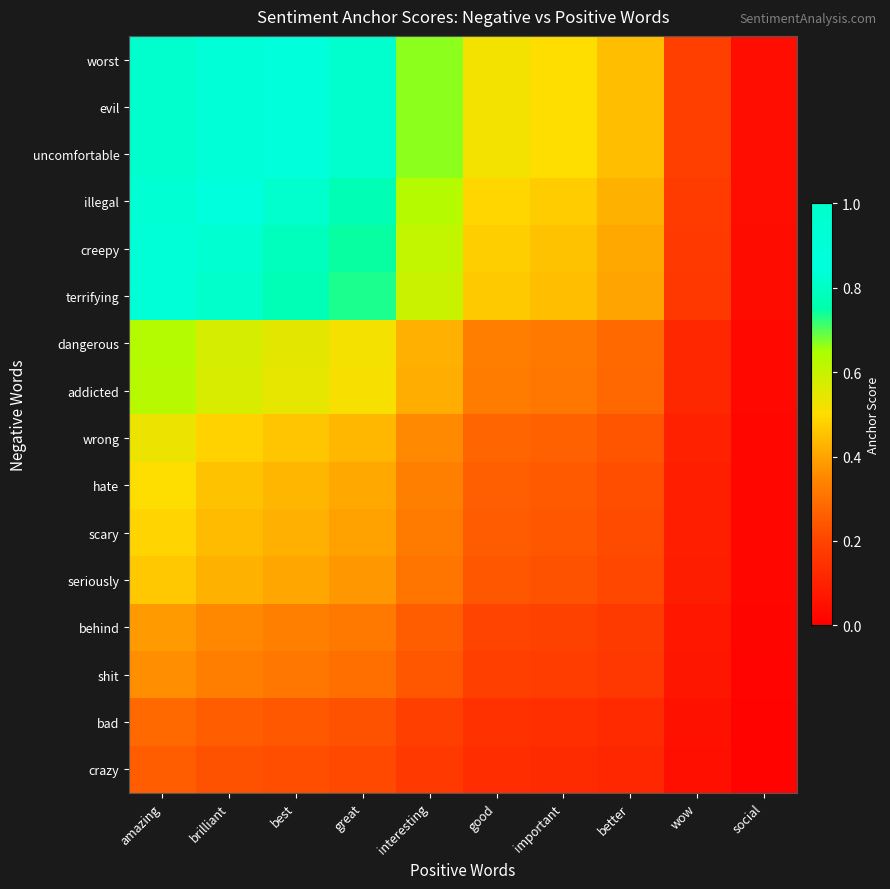

Reading left to right, transcribe all the data shown in this chart.

worst: amazing=1.0	brilliant=0.9	best=0.9	great=0.8	interesting=0.7	good=0.5	important=0.5	better=0.4	wow=0.2	social=0.0
evil: amazing=1.0	brilliant=0.9	best=0.9	great=0.8	interesting=0.7	good=0.5	important=0.5	better=0.4	wow=0.2	social=0.0
uncomfortable: amazing=1.0	brilliant=0.9	best=0.9	great=0.8	interesting=0.7	good=0.5	important=0.5	better=0.4	wow=0.2	social=0.0
illegal: amazing=0.9	brilliant=0.9	best=0.8	great=0.8	interesting=0.6	good=0.5	important=0.5	better=0.4	wow=0.2	social=0.0
creepy: amazing=0.9	brilliant=0.8	best=0.8	great=0.7	interesting=0.6	good=0.5	important=0.5	better=0.4	wow=0.2	social=0.0
terrifying: amazing=0.9	brilliant=0.8	best=0.8	great=0.7	interesting=0.6	good=0.5	important=0.4	better=0.4	wow=0.2	social=0.0
dangerous: amazing=0.6	brilliant=0.6	best=0.5	great=0.5	interesting=0.4	good=0.3	important=0.3	better=0.3	wow=0.1	social=0.0
addicted: amazing=0.6	brilliant=0.6	best=0.5	great=0.5	interesting=0.4	good=0.3	important=0.3	better=0.3	wow=0.1	social=0.0
wrong: amazing=0.5	brilliant=0.5	best=0.5	great=0.4	interesting=0.4	good=0.3	important=0.3	better=0.2	wow=0.1	social=0.0
hate: amazing=0.5	brilliant=0.5	best=0.4	great=0.4	interesting=0.3	good=0.3	important=0.2	better=0.2	wow=0.1	social=0.0
scary: amazing=0.5	brilliant=0.4	best=0.4	great=0.4	interesting=0.3	good=0.3	important=0.2	better=0.2	wow=0.1	social=0.0
seriously: amazing=0.5	brilliant=0.4	best=0.4	great=0.4	interesting=0.3	good=0.2	important=0.2	better=0.2	wow=0.1	social=0.0
behind: amazing=0.4	brilliant=0.3	best=0.3	great=0.3	interesting=0.3	good=0.2	important=0.2	better=0.2	wow=0.1	social=0.0
shit: amazing=0.4	brilliant=0.3	best=0.3	great=0.3	interesting=0.2	good=0.2	important=0.2	better=0.2	wow=0.1	social=0.0
bad: amazing=0.3	brilliant=0.3	best=0.2	great=0.2	interesting=0.2	good=0.1	important=0.1	better=0.1	wow=0.1	social=0.0
crazy: amazing=0.3	brilliant=0.2	best=0.2	great=0.2	interesting=0.2	good=0.1	important=0.1	better=0.1	wow=0.0	social=0.0